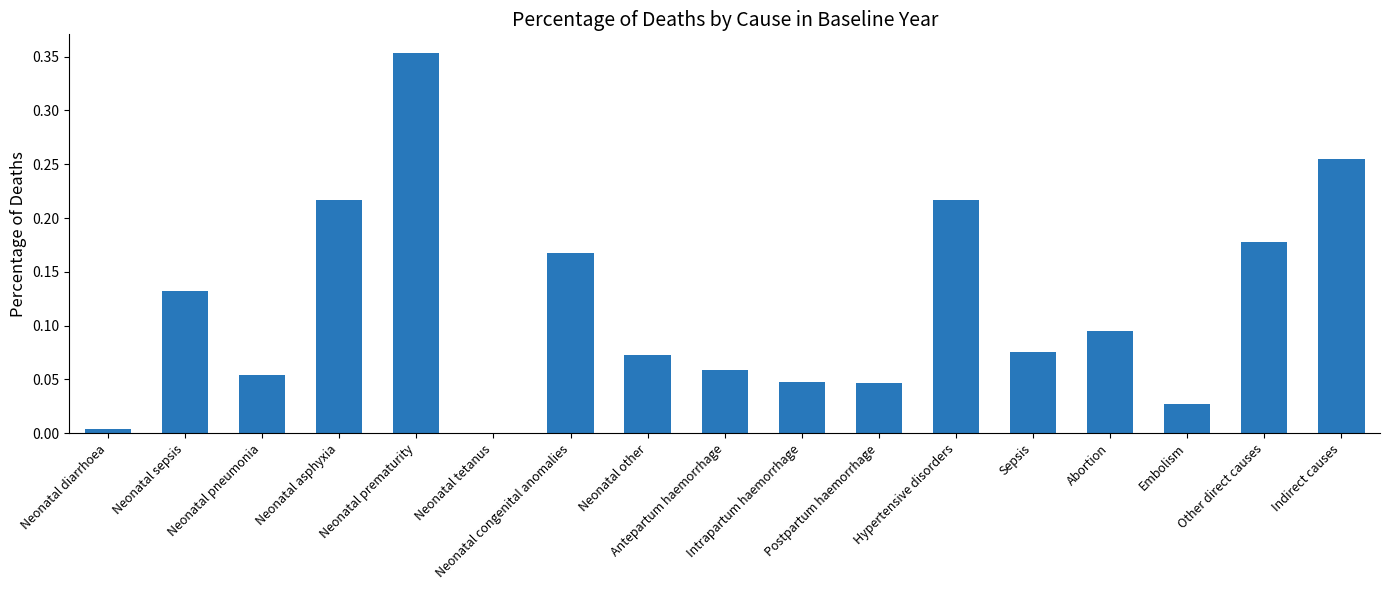

Read the value at Neonatal asphyxia.

0.2